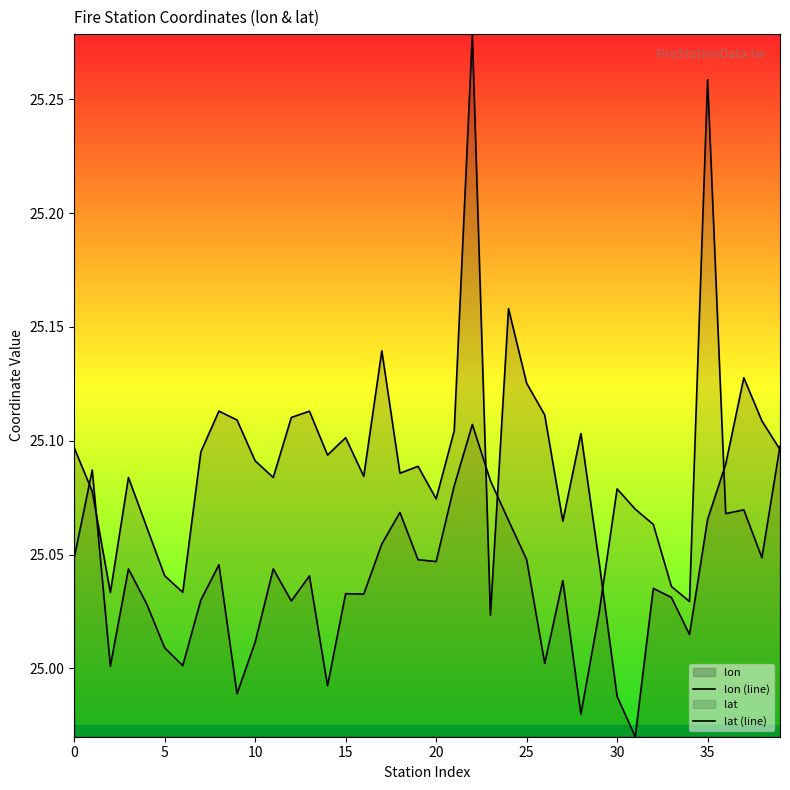

Which series has the largest total across all categories?

lon (line)